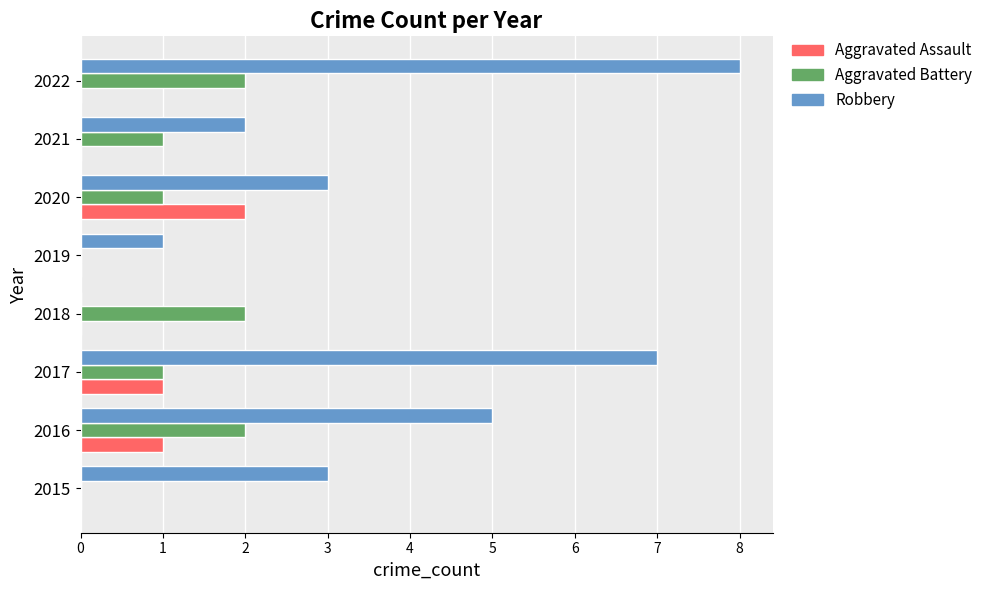

What are all the series names shown in the legend?

Aggravated Assault, Aggravated Battery, Robbery